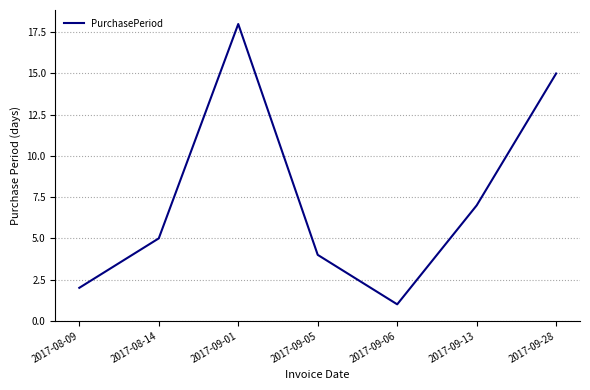

Reading left to right, list all the values displayed in this chart.

2017-08-09=2	2017-08-14=5	2017-09-01=18	2017-09-05=4	2017-09-06=1	2017-09-13=7	2017-09-28=15